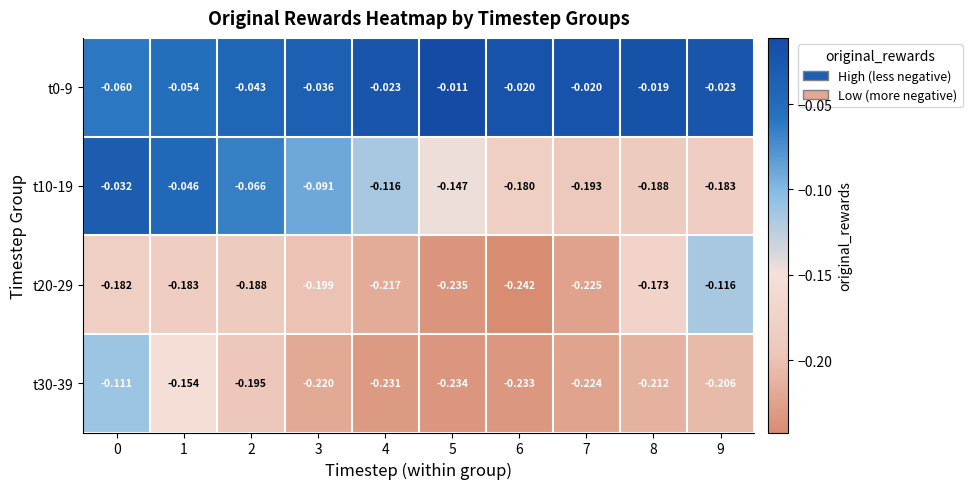

At which category does the chart reach its minimum across all series?

6